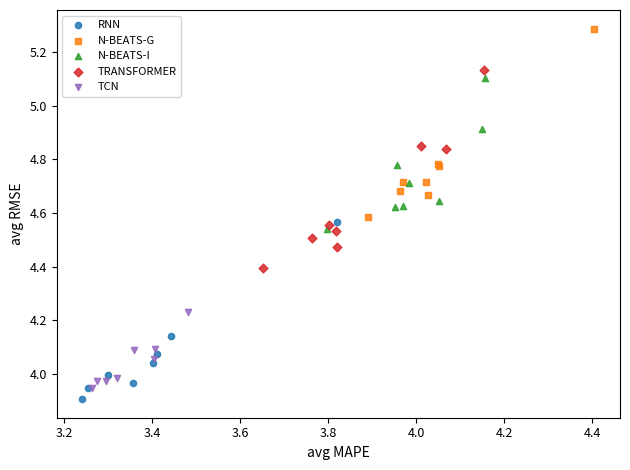

Which series reaches the maximum Y coordinate?

N-BEATS-G